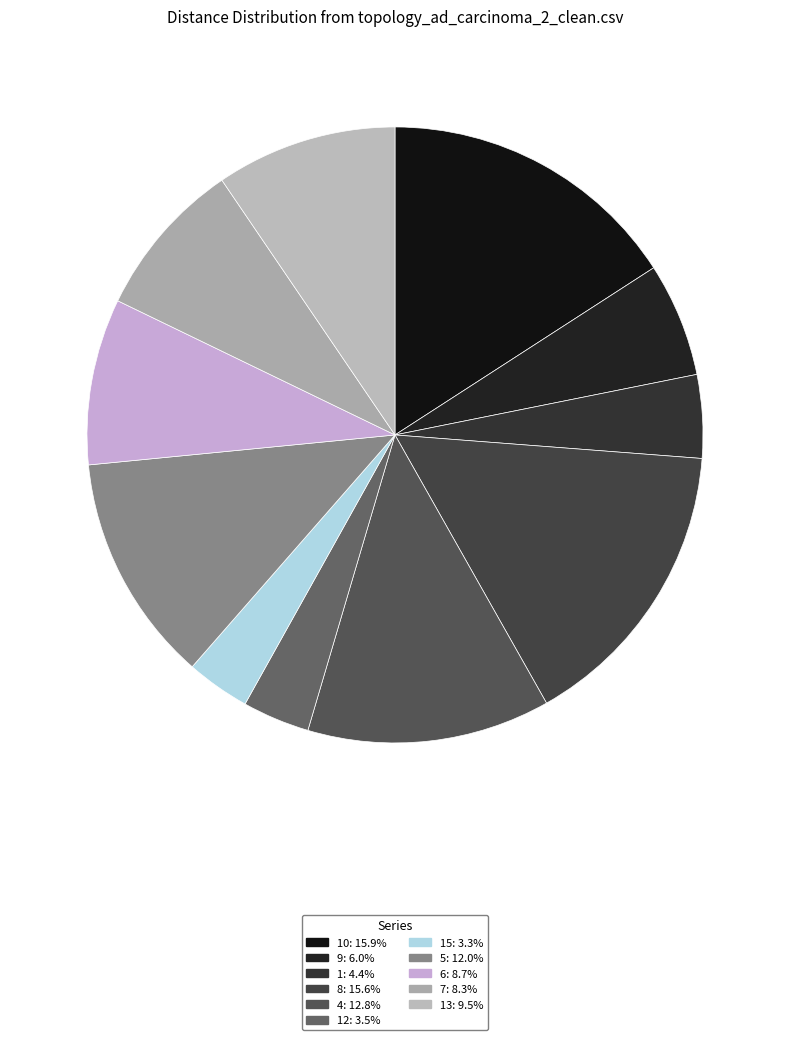

To the nearest percent, what is the average slice percentage?

9%